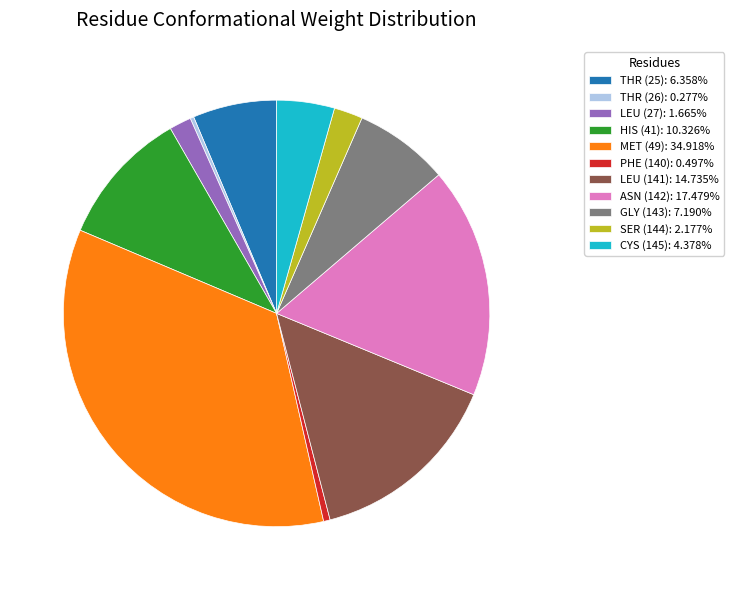

Is there any slice that represents more than half of the pie?

No